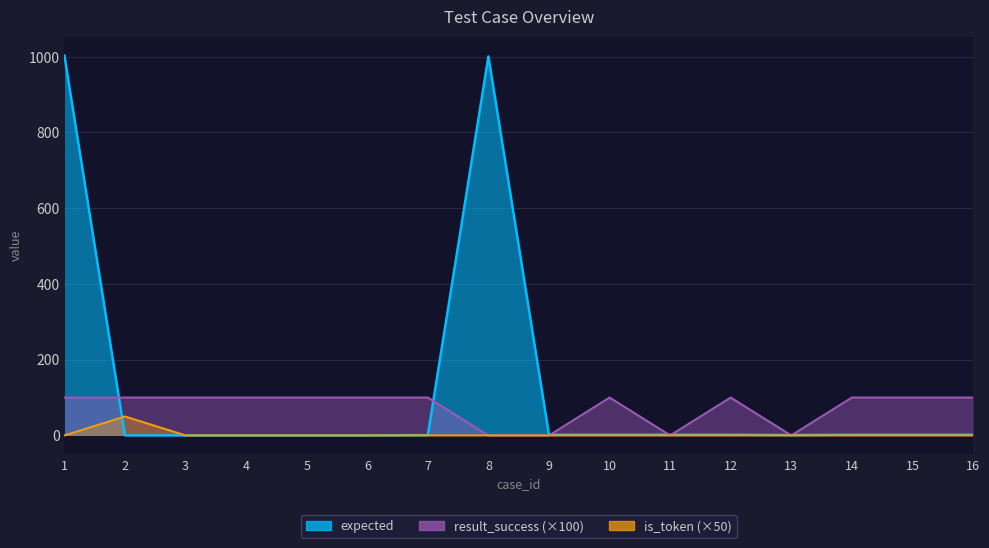

Rank the series by their average value, from highest to lowest.

expected, result_success, is_token